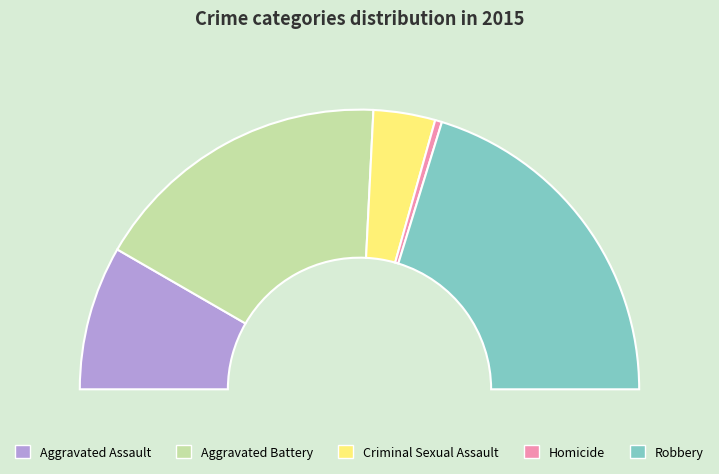

What is the ratio of the value at Aggravated Assault to the value at Robbery?

0.4